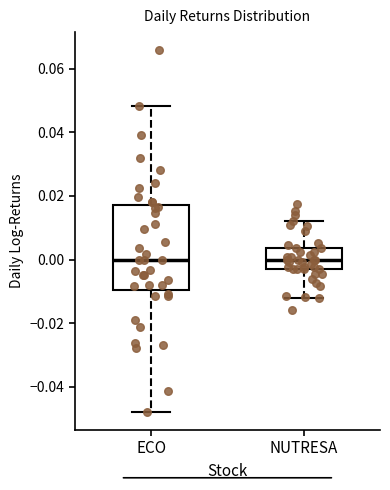

Which box is the tallest, from its lower edge to its upper edge?

ECO